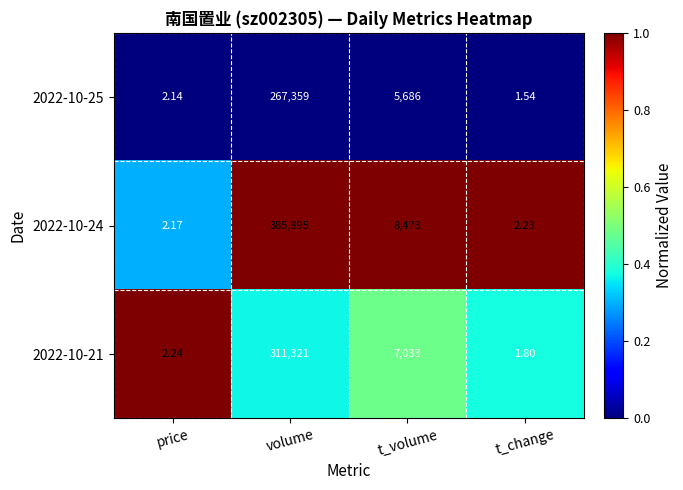

Rank the series at price from highest to lowest value.

2022-10-21, 2022-10-24, 2022-10-25